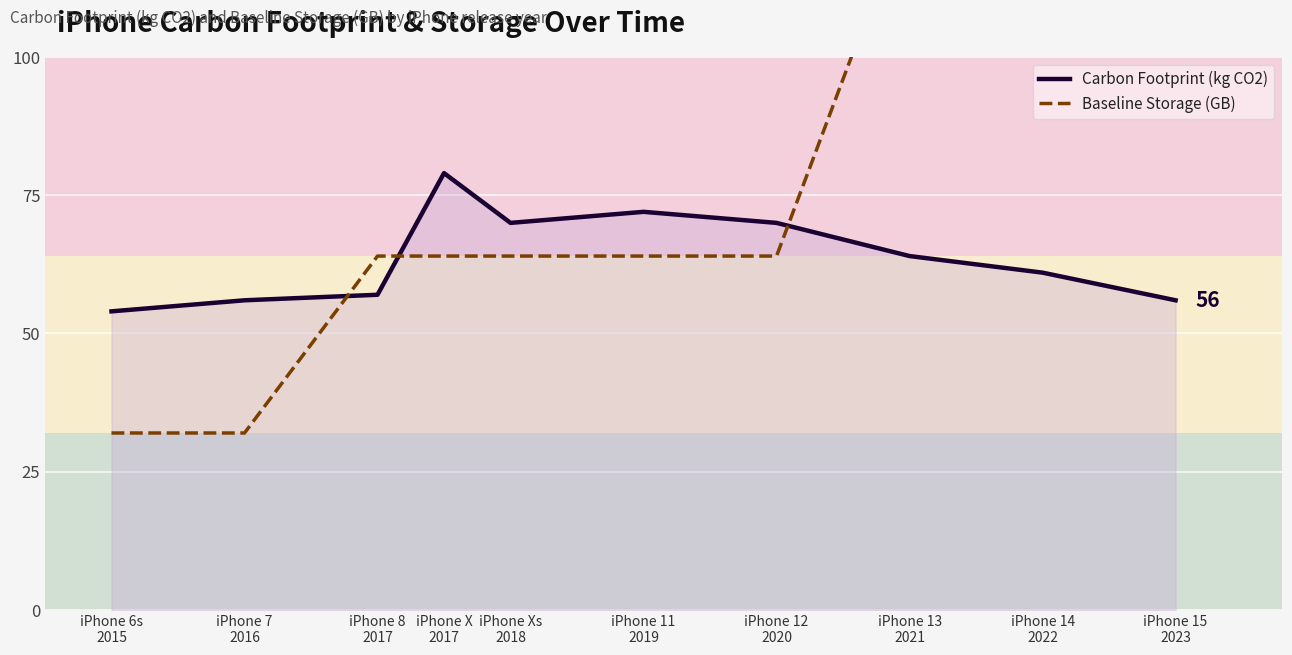

At which category is the sum across all series the highest?

iPhone 13
2021